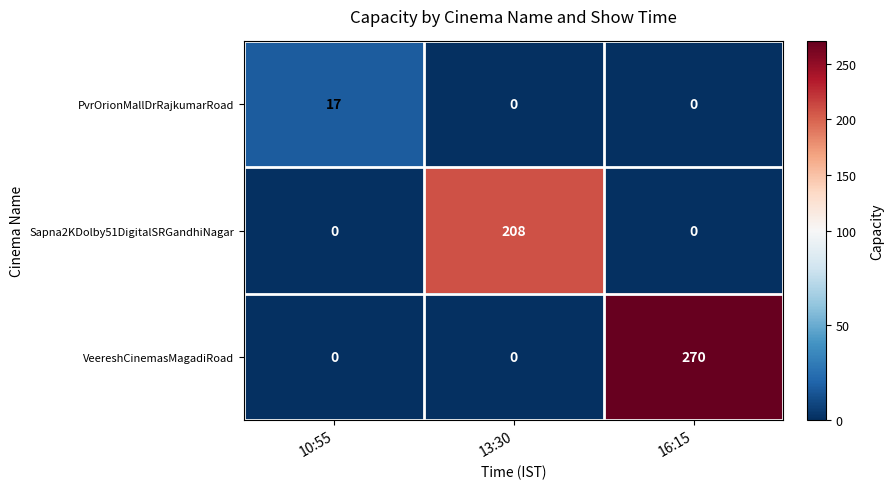

What is the difference between the maximum and minimum values in the VeereshCinemasMagadiRoad series?

270